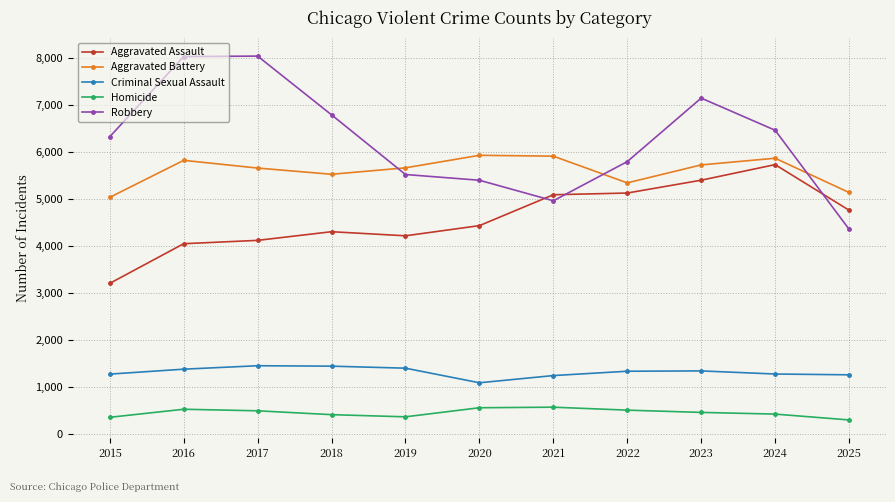

True or false: Homicide and Aggravated Assault intersect in this chart.

False